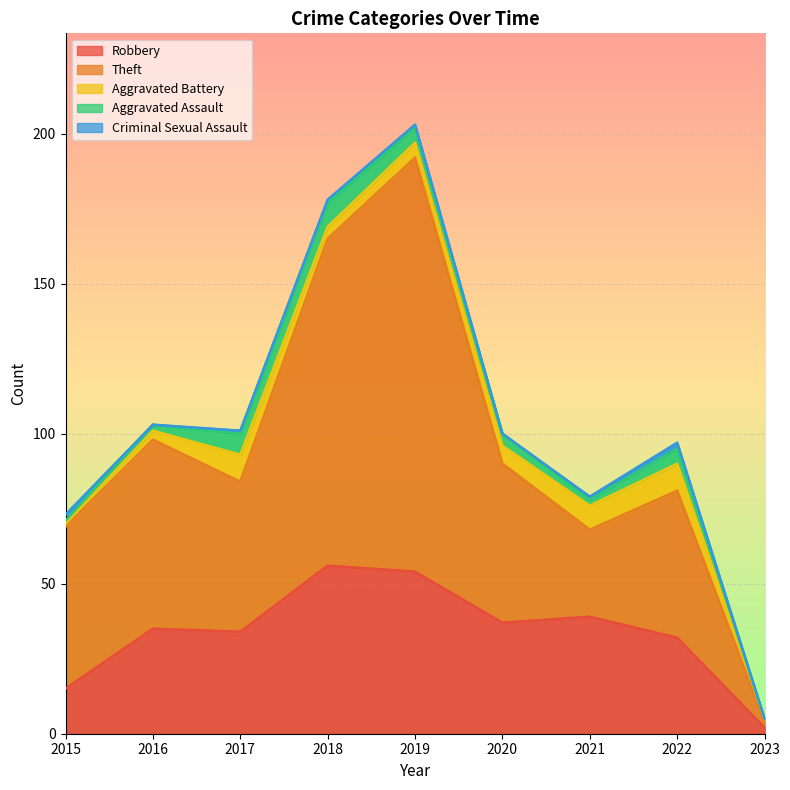

Count the number of categories in the chart.

9